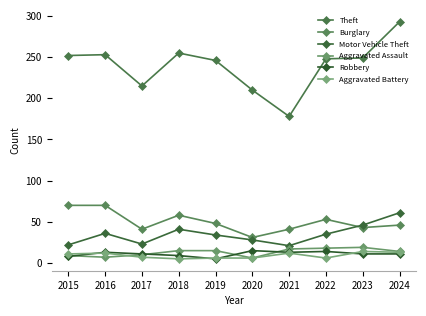

At which label does Robbery reach its peak?

2020